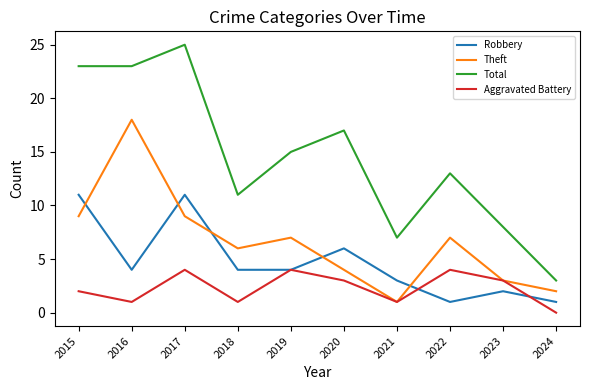

What is the total value across all series at 2015?

45